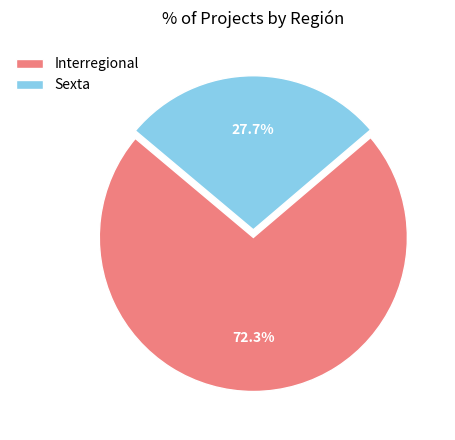

What portion of the pie excludes Interregional?

27.7%